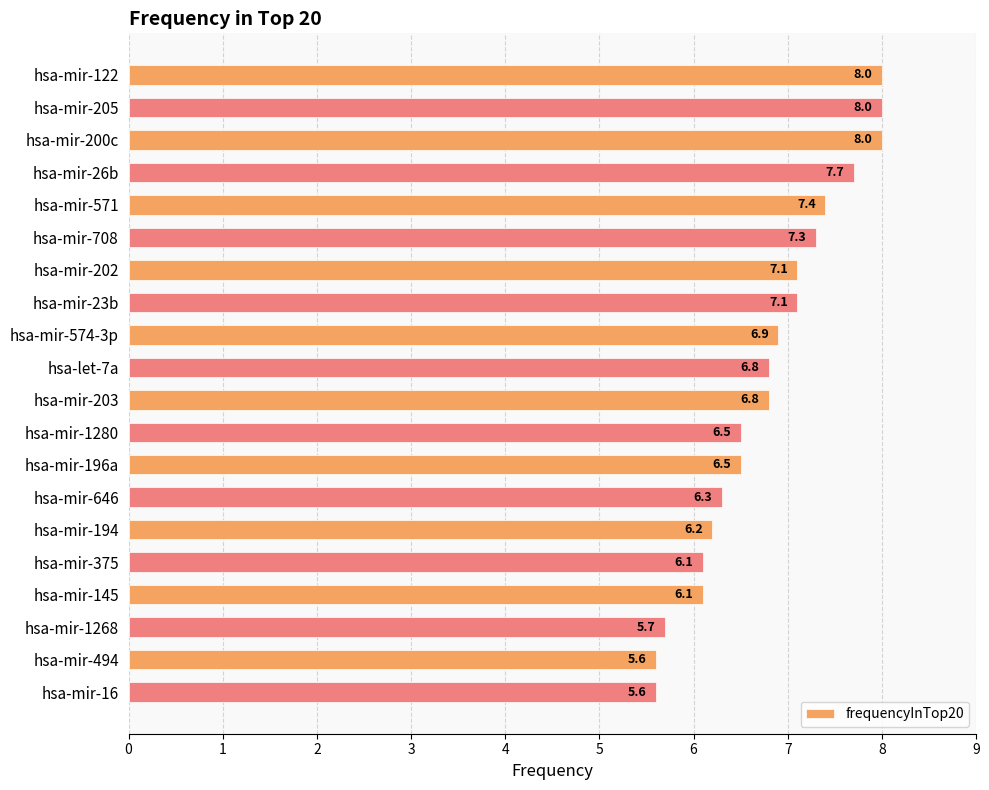

How many bars are there in total?

20